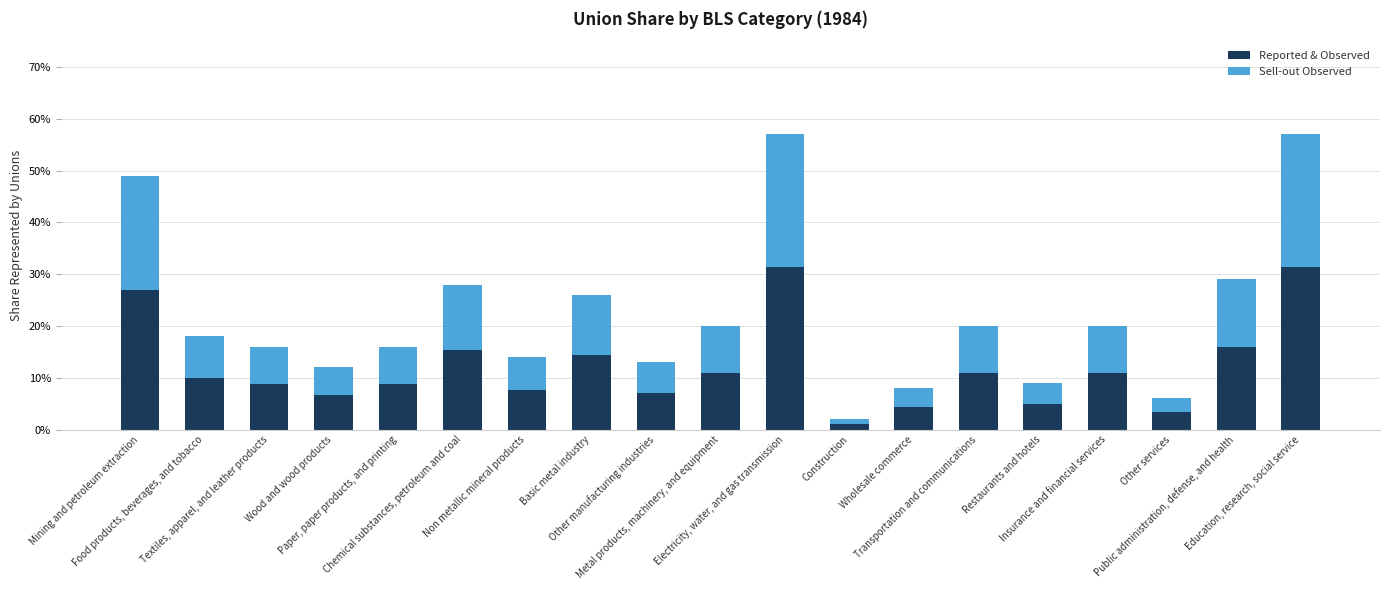

What is the average value of the Sell-out Observed series?

0.1